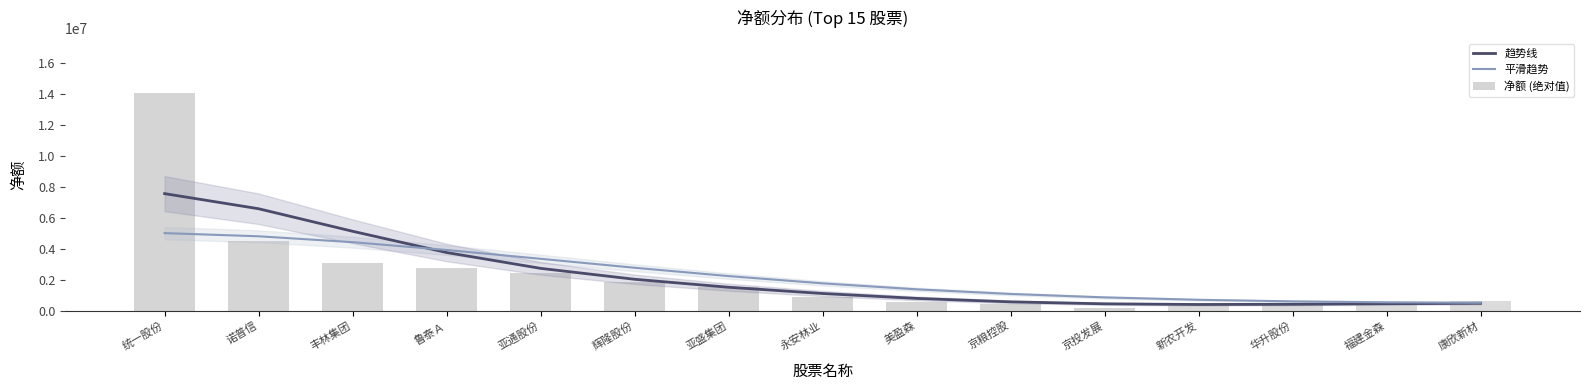

Is it true that 净额 (绝对值) equals 2439673.0 at 亚通股份?

True